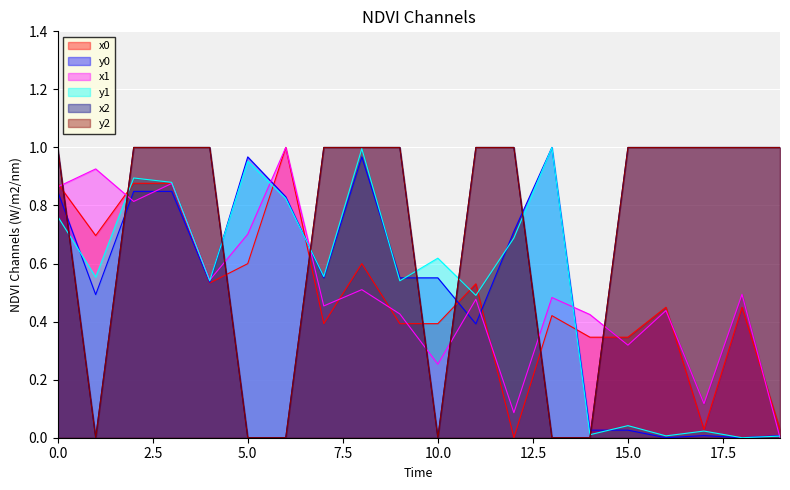

What is the difference between the highest and lowest values at 14?

0.4